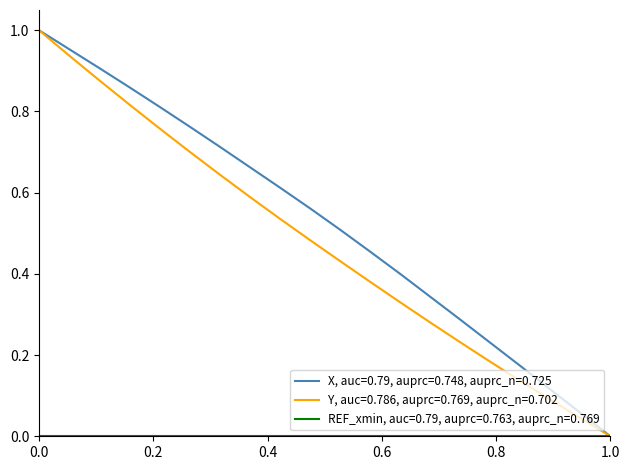

How many lines are shown in the chart?

3